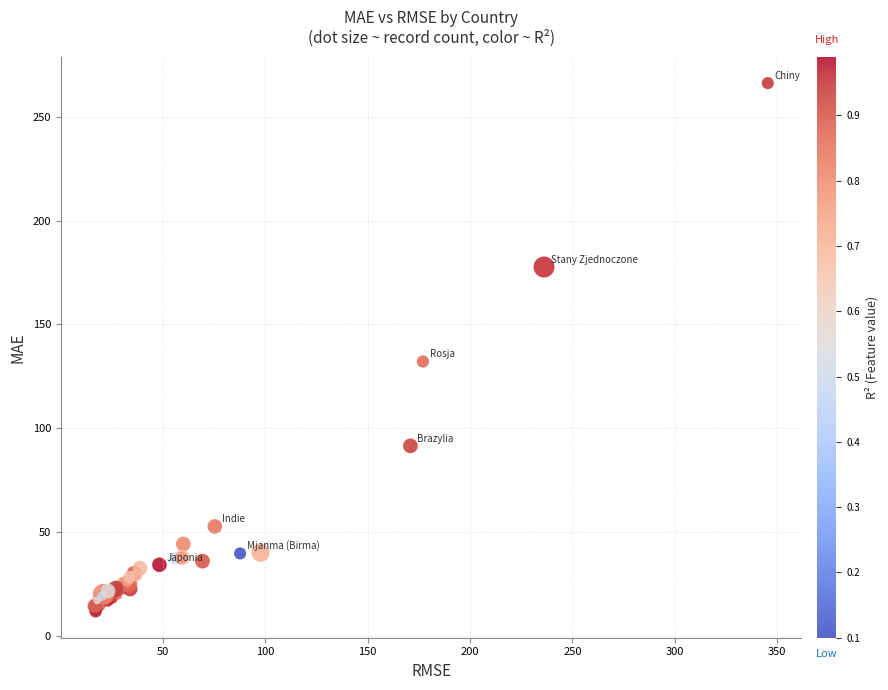

What Y value in the scatter plot is closest to 139?

132.1